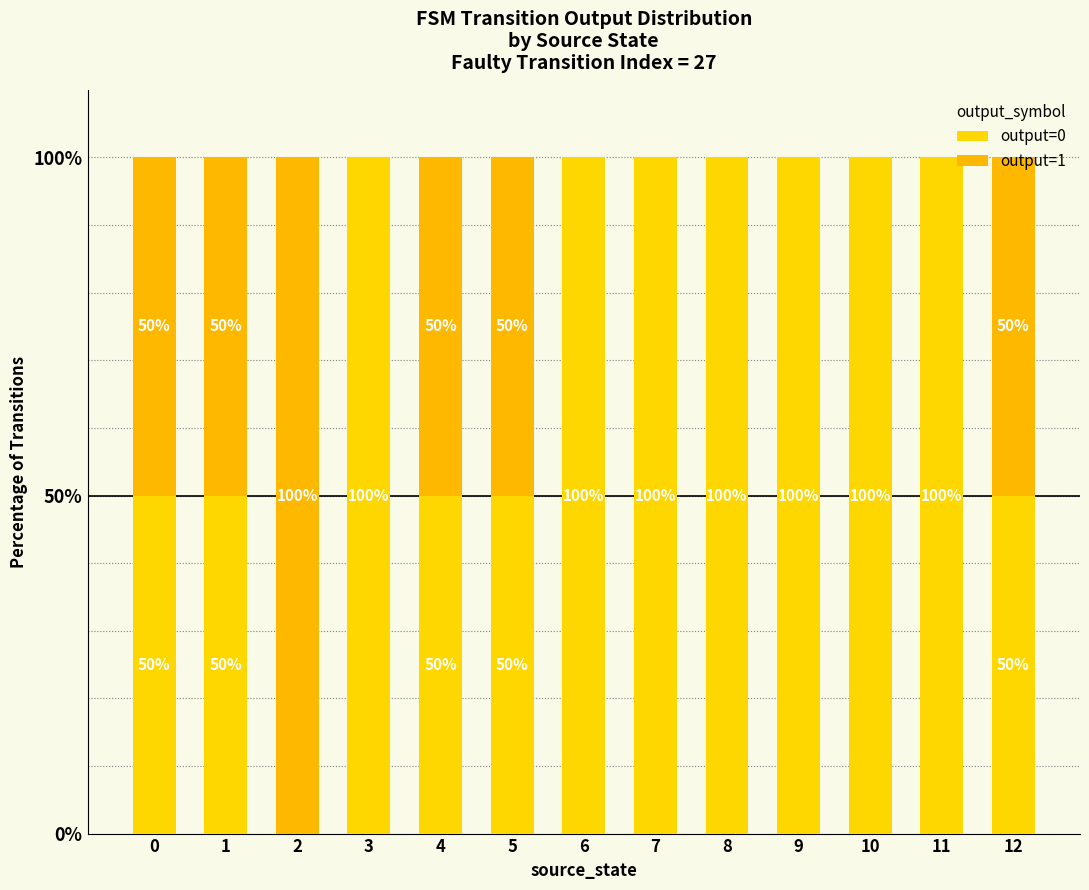

What is the total value across all series at 7?

100